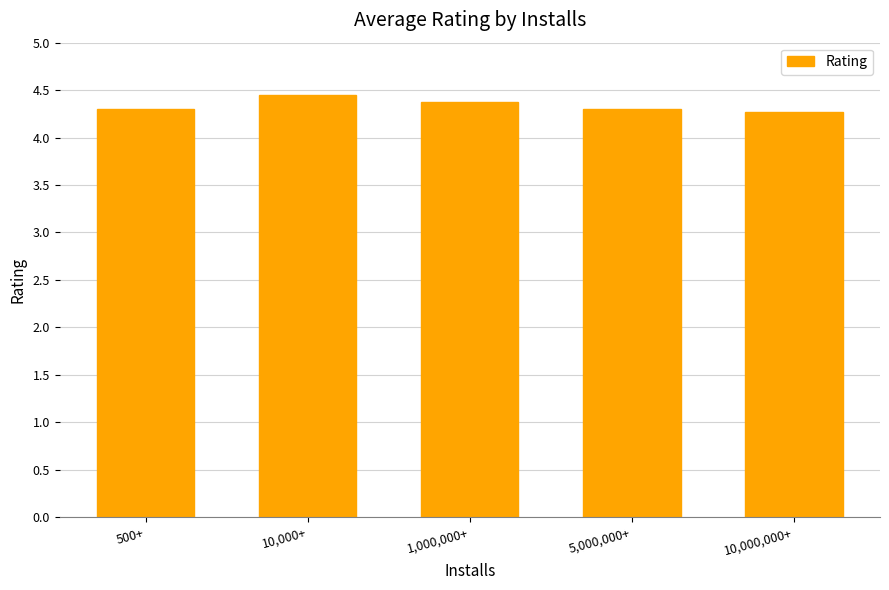

What is the sum of all values?

21.7